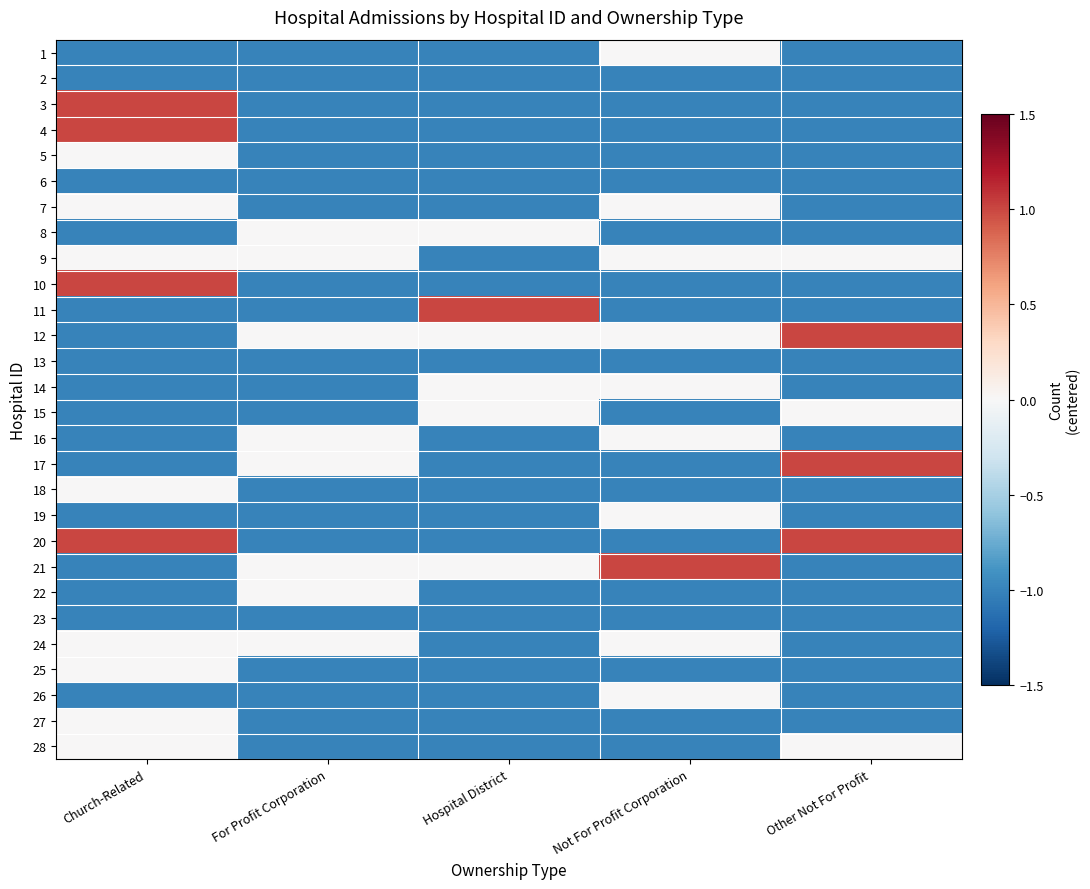

Reading right to left, extract all data points from this chart.

1: Other Not For Profit=-1	Not For Profit Corporation=0	Hospital District=-1	For Profit Corporation=-1	Church-Related=-1
2: Other Not For Profit=-1	Not For Profit Corporation=-1	Hospital District=-1	For Profit Corporation=-1	Church-Related=-1
3: Other Not For Profit=-1	Not For Profit Corporation=-1	Hospital District=-1	For Profit Corporation=-1	Church-Related=1
4: Other Not For Profit=-1	Not For Profit Corporation=-1	Hospital District=-1	For Profit Corporation=-1	Church-Related=1
5: Other Not For Profit=-1	Not For Profit Corporation=-1	Hospital District=-1	For Profit Corporation=-1	Church-Related=0
6: Other Not For Profit=-1	Not For Profit Corporation=-1	Hospital District=-1	For Profit Corporation=-1	Church-Related=-1
7: Other Not For Profit=-1	Not For Profit Corporation=0	Hospital District=-1	For Profit Corporation=-1	Church-Related=0
8: Other Not For Profit=-1	Not For Profit Corporation=-1	Hospital District=0	For Profit Corporation=0	Church-Related=-1
9: Other Not For Profit=0	Not For Profit Corporation=0	Hospital District=-1	For Profit Corporation=0	Church-Related=0
10: Other Not For Profit=-1	Not For Profit Corporation=-1	Hospital District=-1	For Profit Corporation=-1	Church-Related=1
11: Other Not For Profit=-1	Not For Profit Corporation=-1	Hospital District=1	For Profit Corporation=-1	Church-Related=-1
12: Other Not For Profit=1	Not For Profit Corporation=0	Hospital District=0	For Profit Corporation=0	Church-Related=-1
13: Other Not For Profit=-1	Not For Profit Corporation=-1	Hospital District=-1	For Profit Corporation=-1	Church-Related=-1
14: Other Not For Profit=-1	Not For Profit Corporation=0	Hospital District=0	For Profit Corporation=-1	Church-Related=-1
15: Other Not For Profit=0	Not For Profit Corporation=-1	Hospital District=0	For Profit Corporation=-1	Church-Related=-1
16: Other Not For Profit=-1	Not For Profit Corporation=0	Hospital District=-1	For Profit Corporation=0	Church-Related=-1
17: Other Not For Profit=1	Not For Profit Corporation=-1	Hospital District=-1	For Profit Corporation=0	Church-Related=-1
18: Other Not For Profit=-1	Not For Profit Corporation=-1	Hospital District=-1	For Profit Corporation=-1	Church-Related=0
19: Other Not For Profit=-1	Not For Profit Corporation=0	Hospital District=-1	For Profit Corporation=-1	Church-Related=-1
20: Other Not For Profit=1	Not For Profit Corporation=-1	Hospital District=-1	For Profit Corporation=-1	Church-Related=1
21: Other Not For Profit=-1	Not For Profit Corporation=1	Hospital District=0	For Profit Corporation=0	Church-Related=-1
22: Other Not For Profit=-1	Not For Profit Corporation=-1	Hospital District=-1	For Profit Corporation=0	Church-Related=-1
23: Other Not For Profit=-1	Not For Profit Corporation=-1	Hospital District=-1	For Profit Corporation=-1	Church-Related=-1
24: Other Not For Profit=-1	Not For Profit Corporation=0	Hospital District=-1	For Profit Corporation=0	Church-Related=0
25: Other Not For Profit=-1	Not For Profit Corporation=-1	Hospital District=-1	For Profit Corporation=-1	Church-Related=0
26: Other Not For Profit=-1	Not For Profit Corporation=0	Hospital District=-1	For Profit Corporation=-1	Church-Related=-1
27: Other Not For Profit=-1	Not For Profit Corporation=-1	Hospital District=-1	For Profit Corporation=-1	Church-Related=0
28: Other Not For Profit=0	Not For Profit Corporation=-1	Hospital District=-1	For Profit Corporation=-1	Church-Related=0